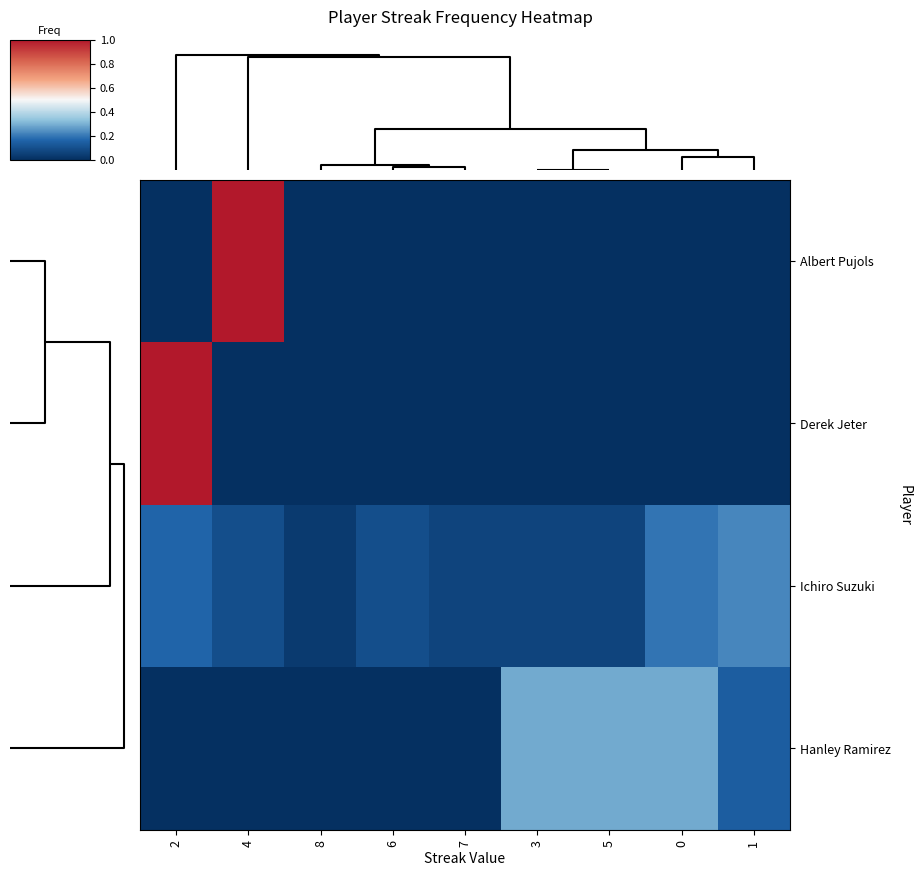

Reading right to left, what are all the values shown in this chart?

row_0: 0.0	0.0	0.0	0.0	0.0	0.0	0.0	1.0	0.0
row_1: 0.0	0.0	0.0	0.0	0.0	0.0	0.0	0.0	1.0
row_2: 0.2	0.2	0.1	0.1	0.1	0.1	0.0	0.1	0.2
row_3: 0.1	0.3	0.3	0.3	0.0	0.0	0.0	0.0	0.0